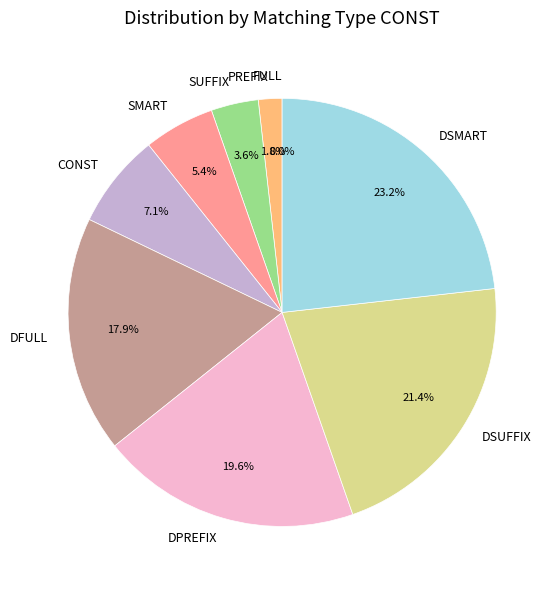

To the nearest percent, what is the difference between the PREFIX and DPREFIX slice percentages?

18%